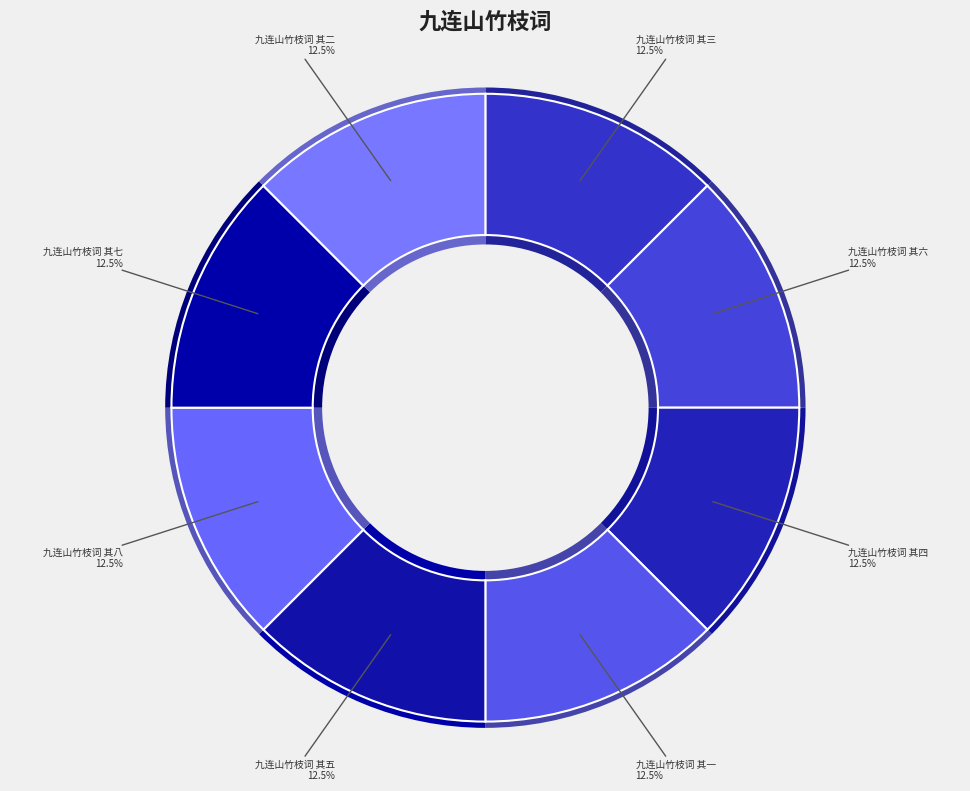

What is the ratio of the value at 九连山竹枝词 其一 to the value at 九连山竹枝词 其三?

1.0